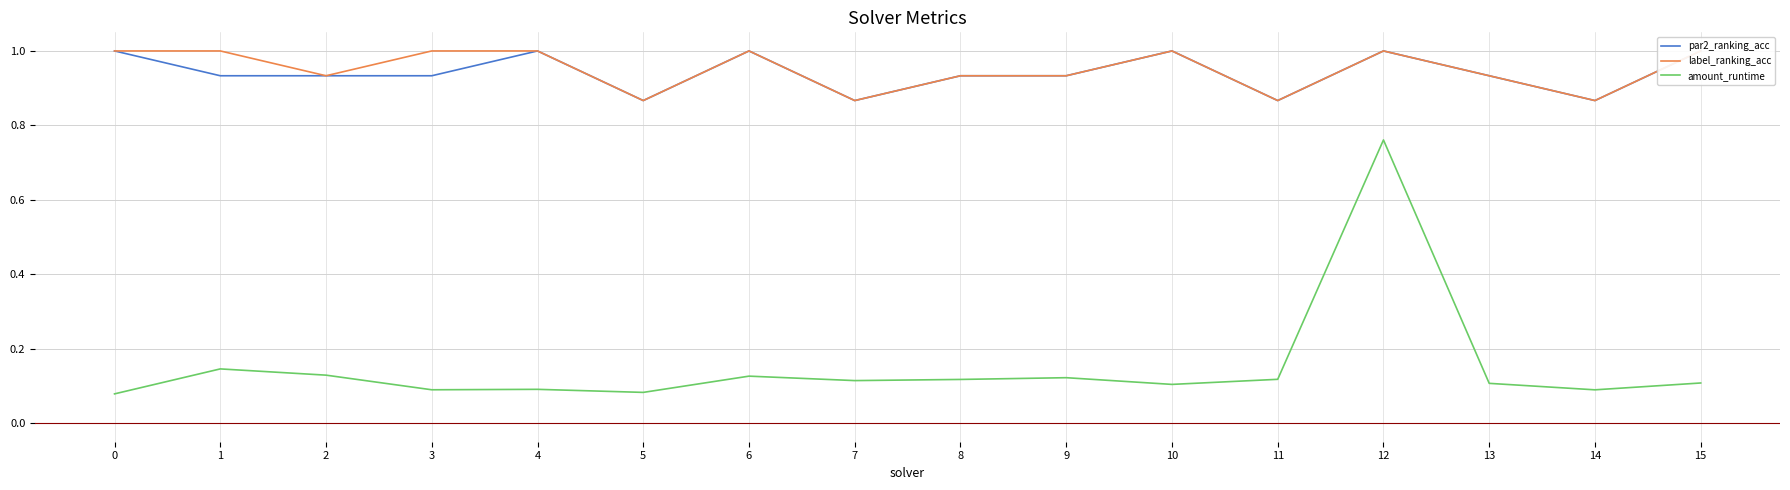

What is the value of the amount_runtime point at the 2nd from the left?

0.1